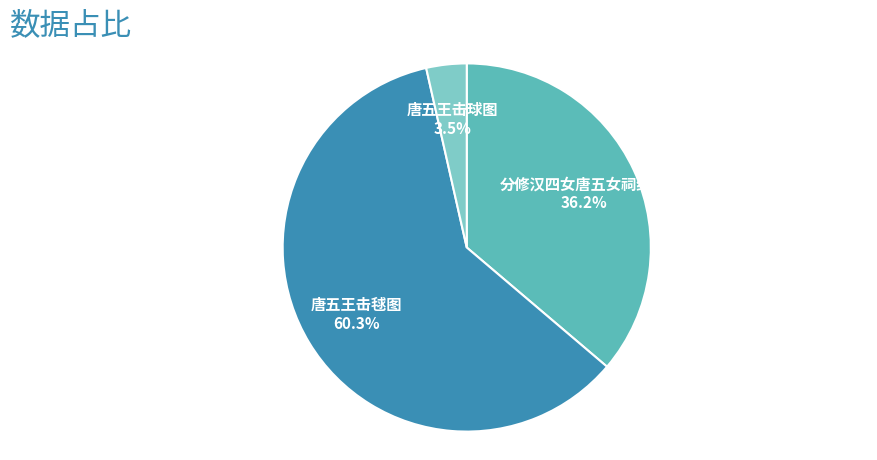

Which category has the smallest portion of the pie?

唐五王击球图